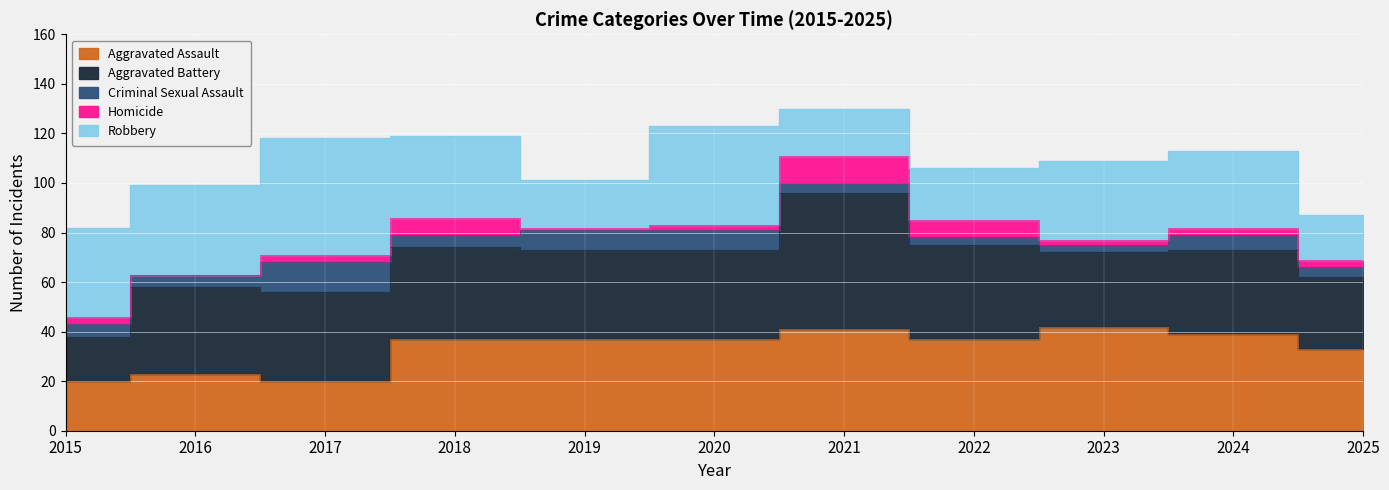

What is the value of the Criminal Sexual Assault point at the 11th from the left?

4